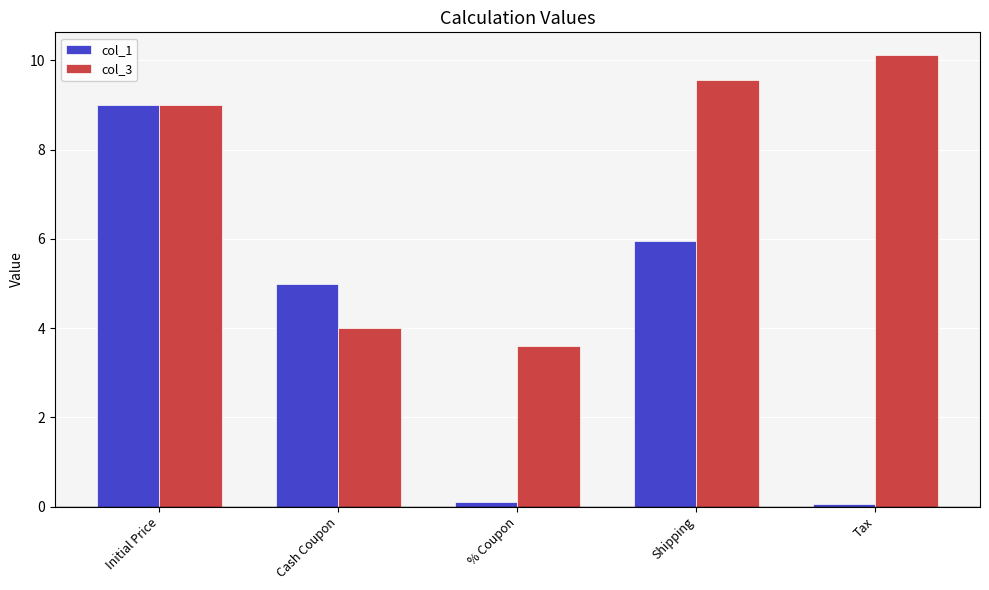

What is the label of the 3rd bar from the left?

% Coupon